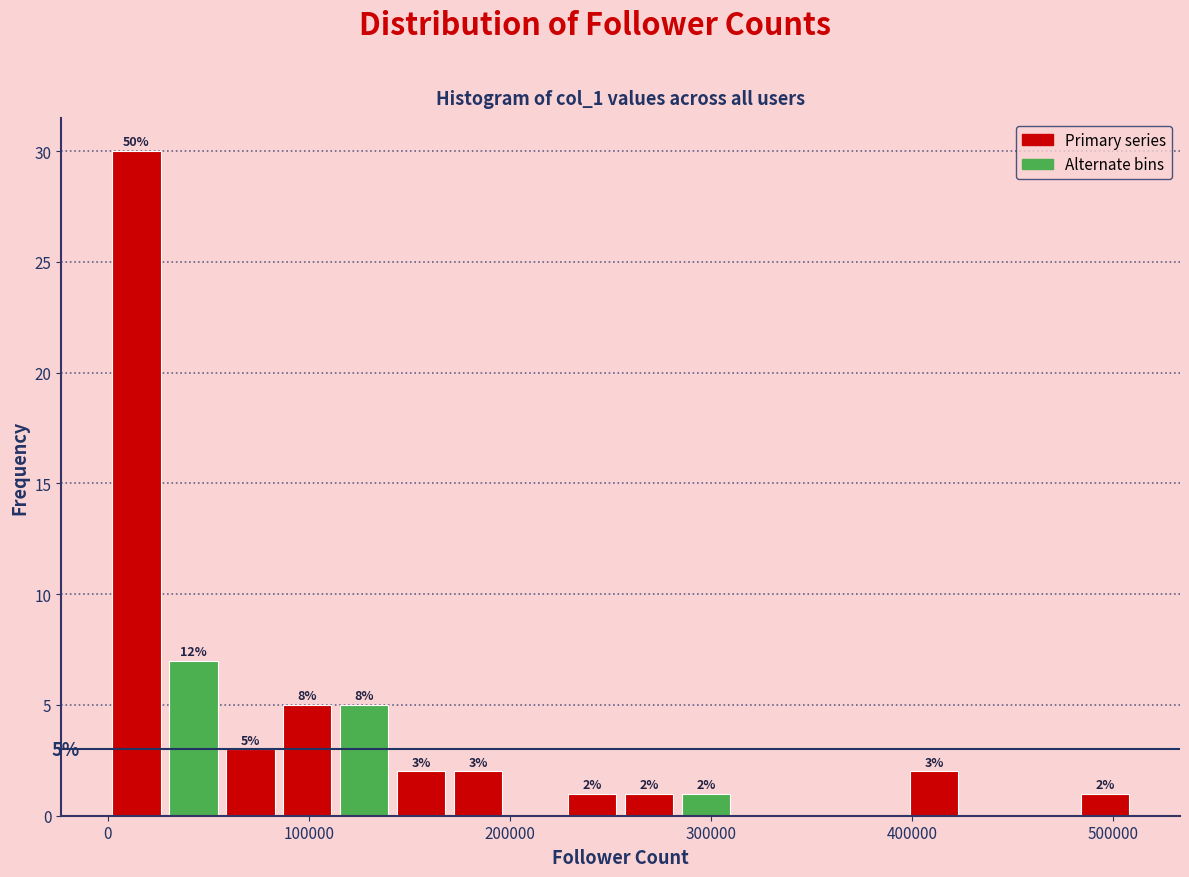

Read against the x-axis, roughly where is the centre of the tallest bar?

10000